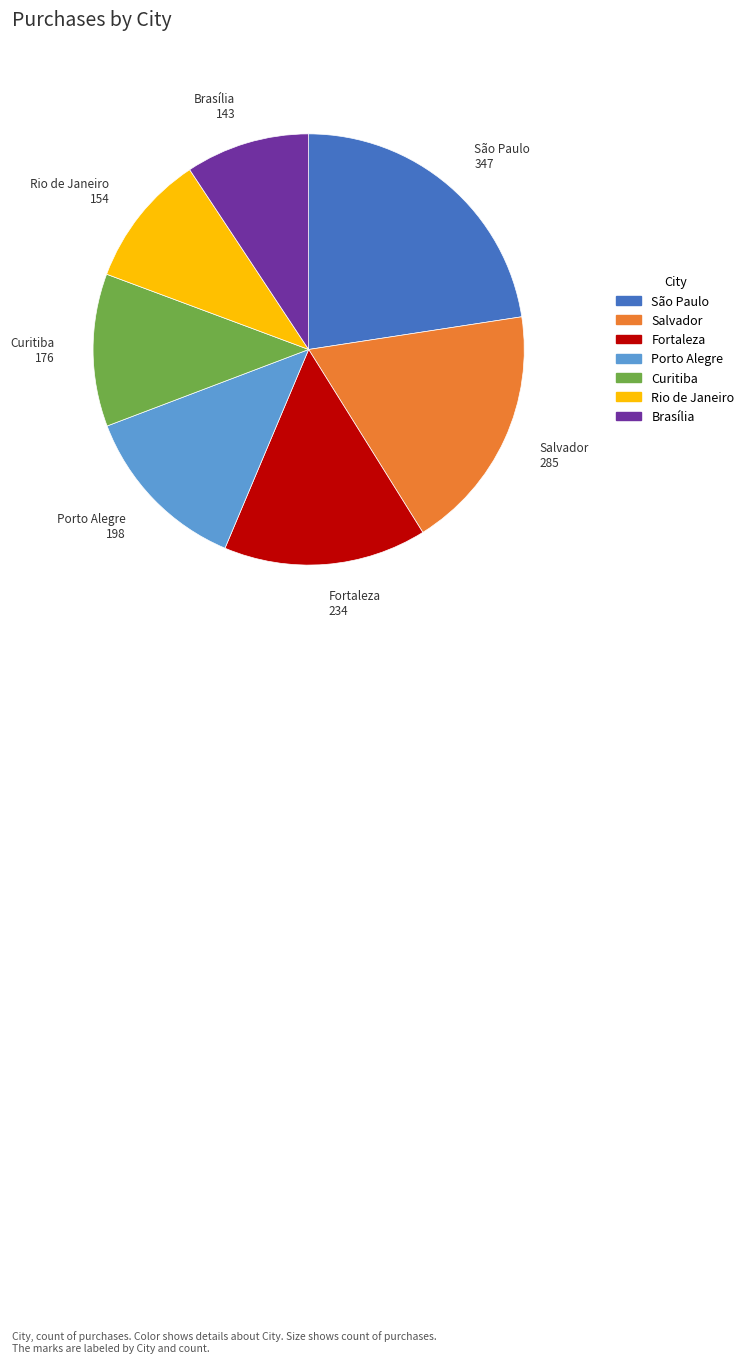

Which category has the biggest portion of the pie?

São Paulo